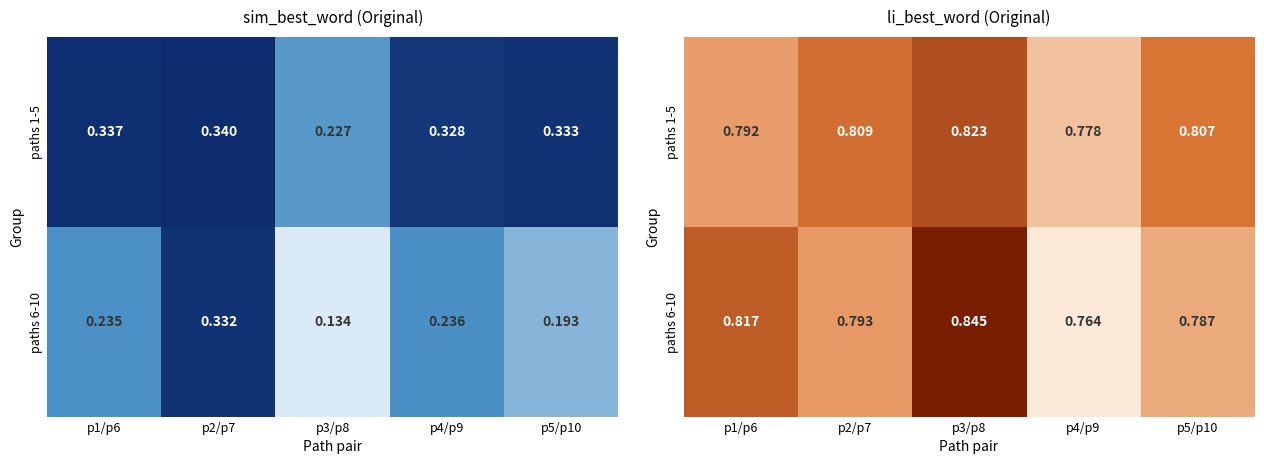

List the series in order of their peak value, lowest first.

paths 1-5, paths 6-10